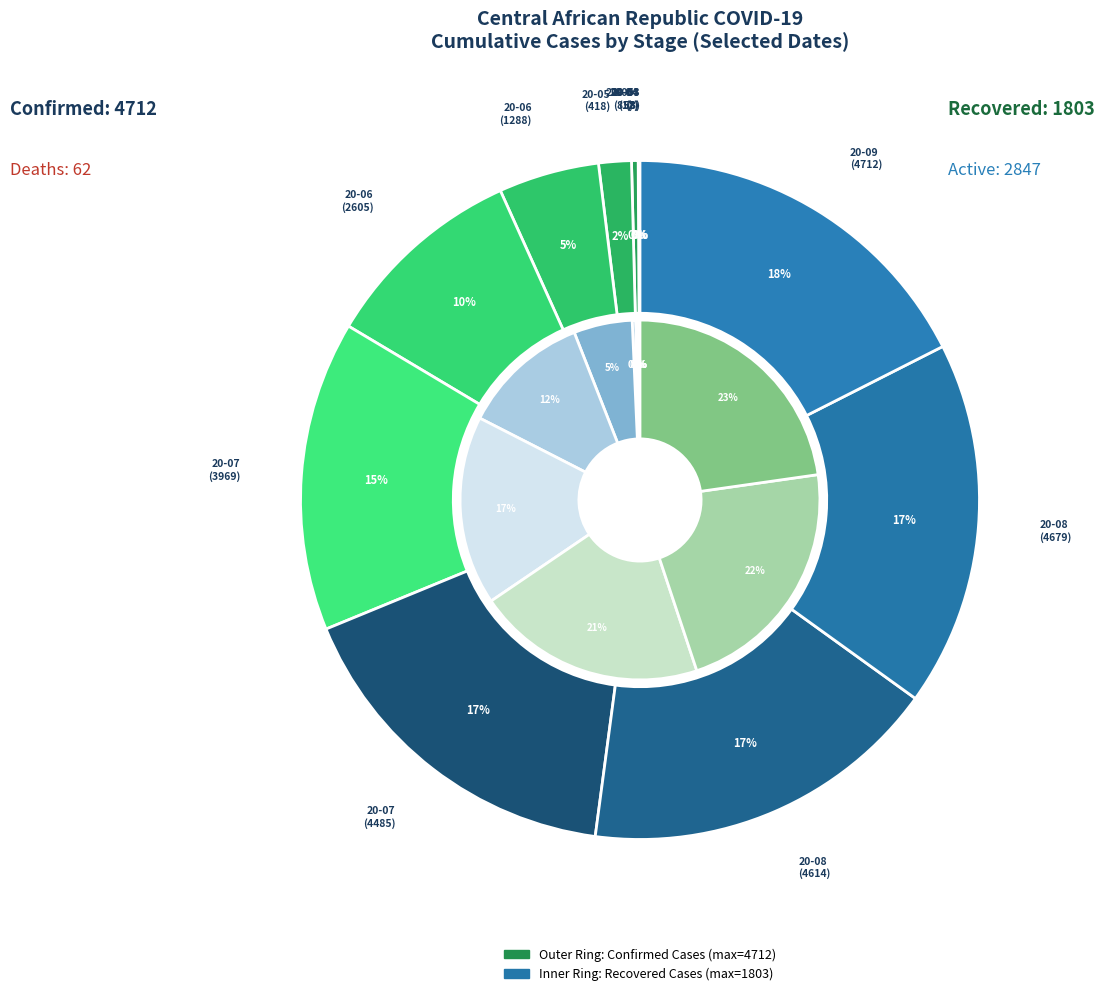

Is it true that deaths is 0% of the pie?

True